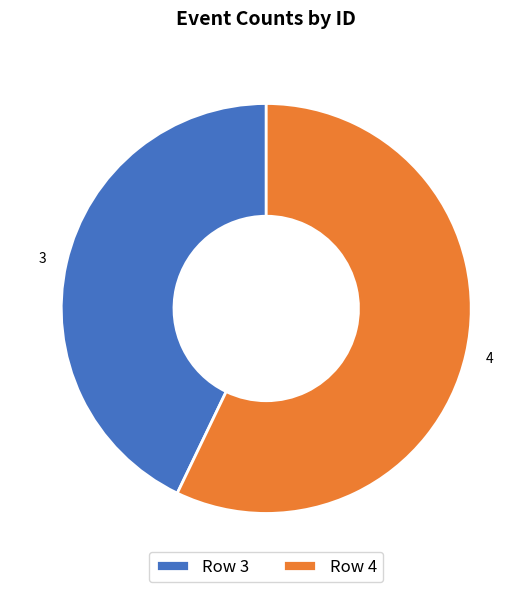

Combined, do 4 and 3 account for over 50%?

Yes